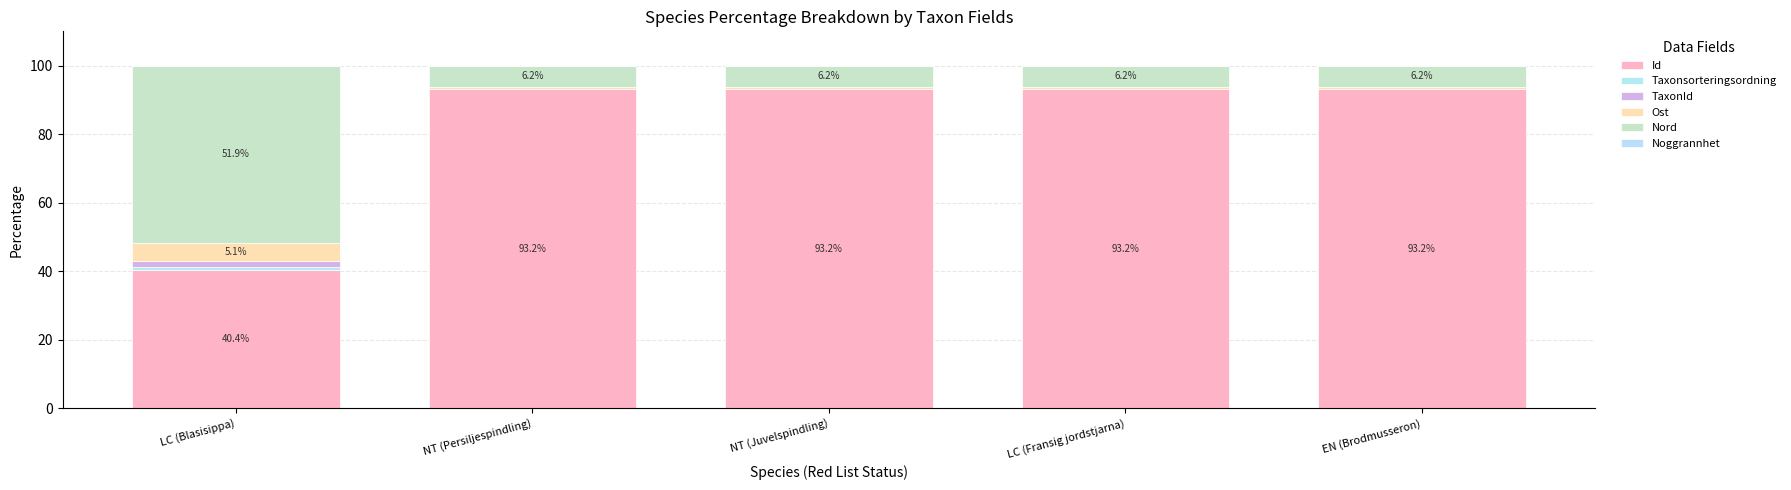

Does the chart contain stacked bars?

Yes